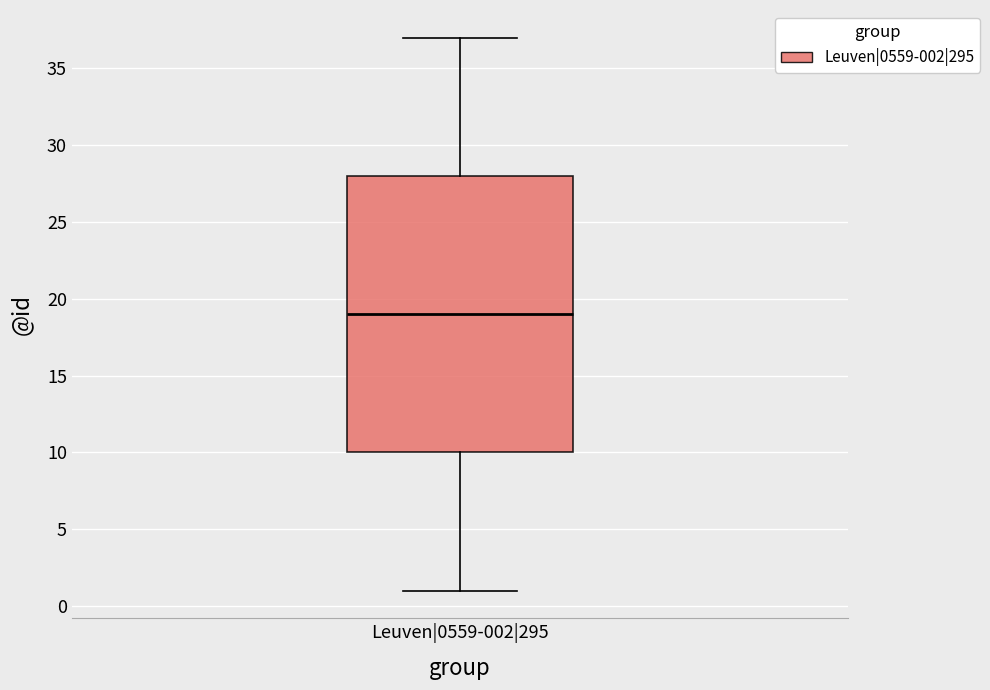

Read this box plot against the y-axis: the position of the median line, the range covered by the box, and the ends of both whiskers. The values are not printed on the chart, so give them approximately, as read against the axis.

median 19, box 10 to 28, whiskers 1 to 37